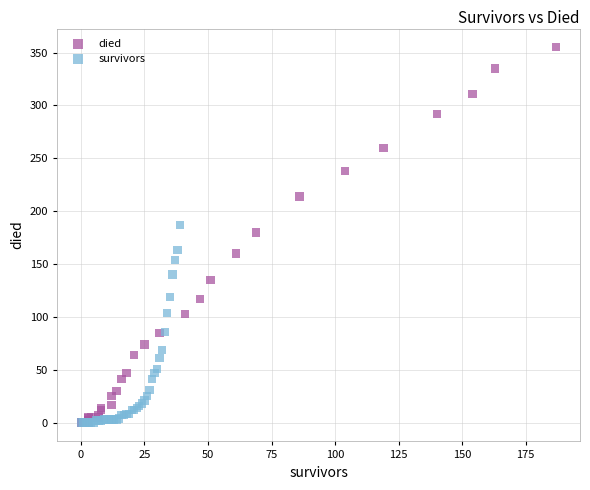

Which series contains the highest Y value?

died